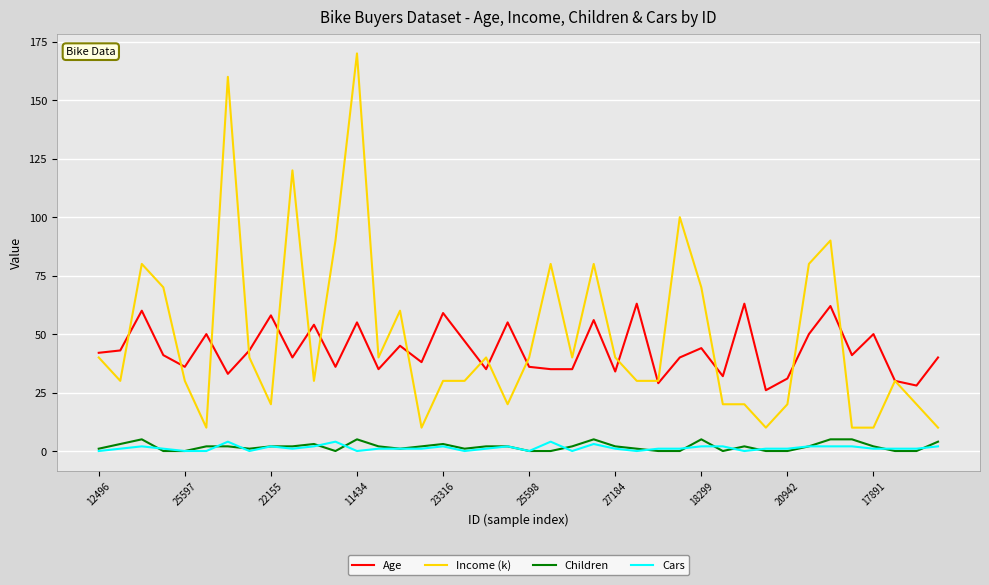

True or false: Income (k) and Cars intersect in this chart.

False